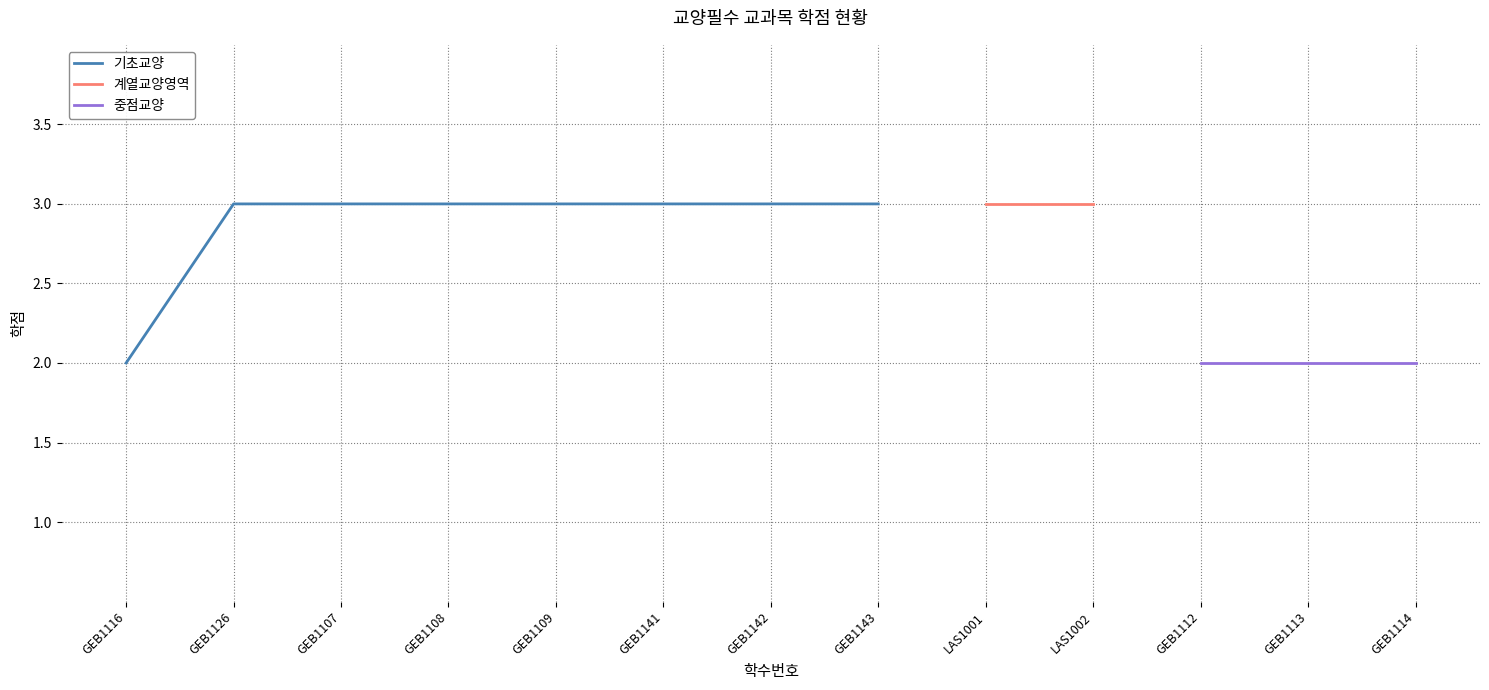

At which category does the chart reach its minimum across all series?

GEB1116